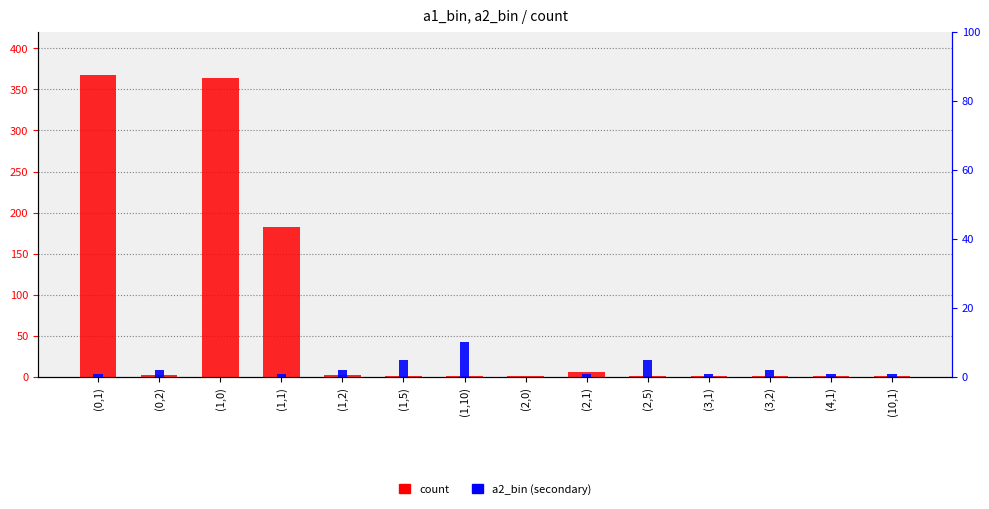

At which category is the sum across all series the highest?

(0,1)